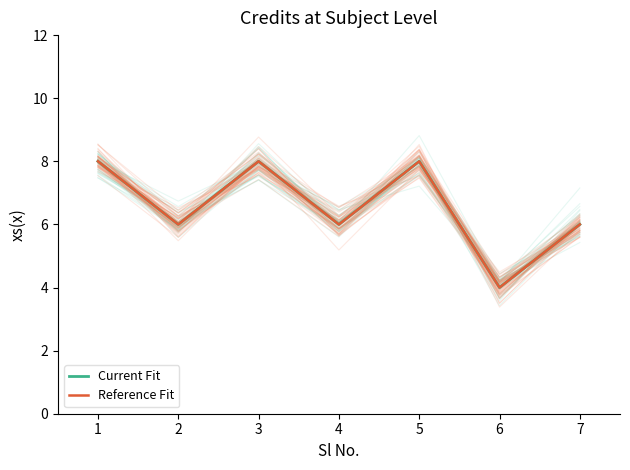

Is it true that Reference Fit equals 6 at 7?

True